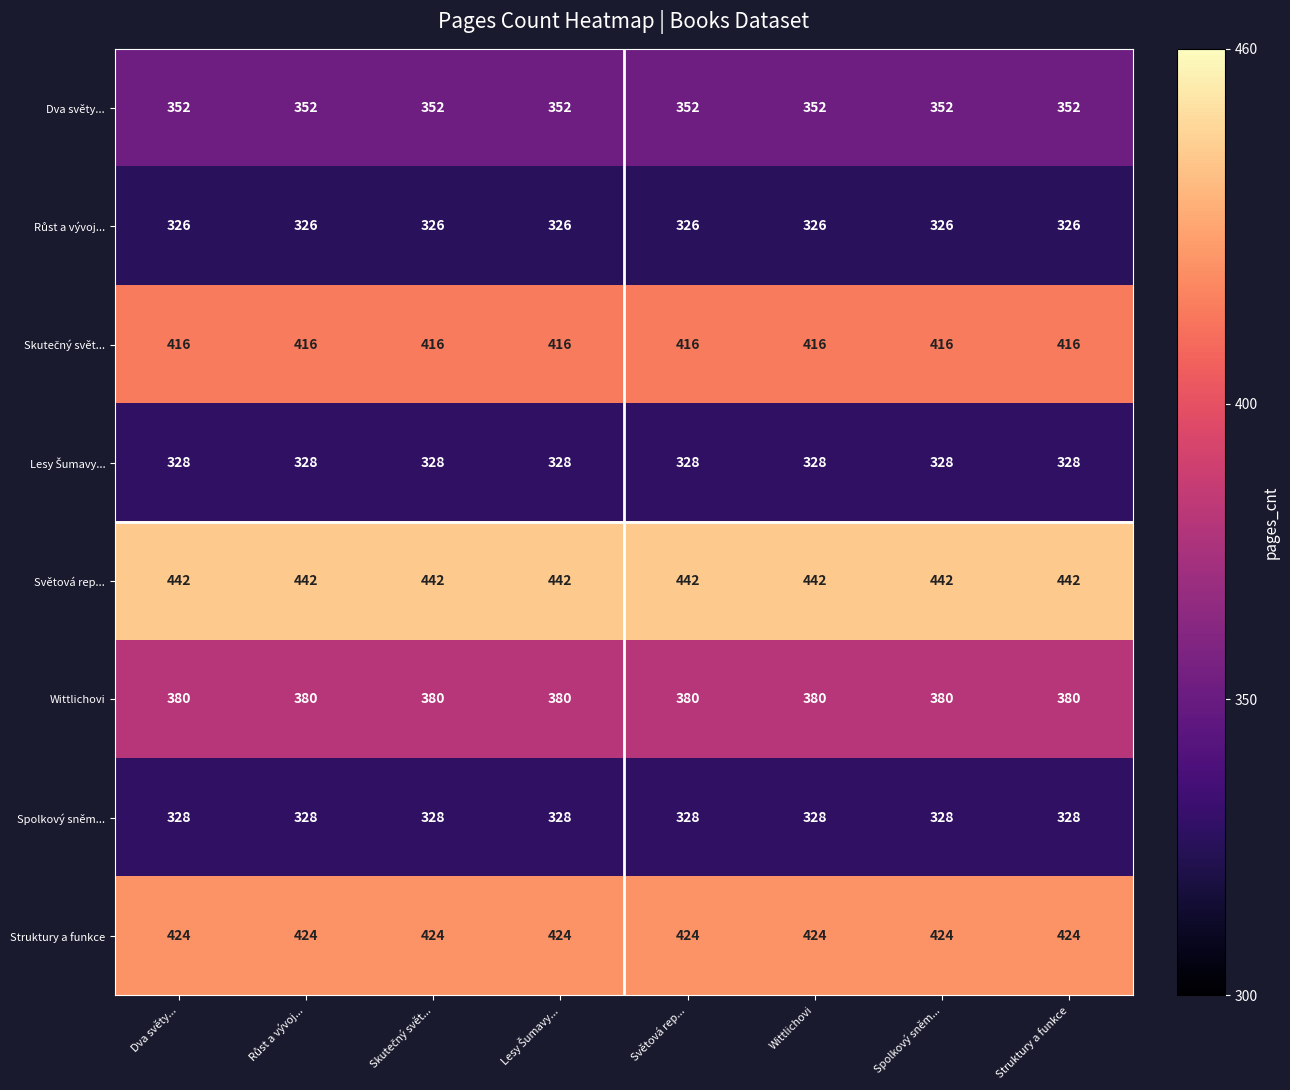

Is the value of Wittlichovi at Světová rep... greater than the value of Dva světy... at Struktury a funkce?

Yes